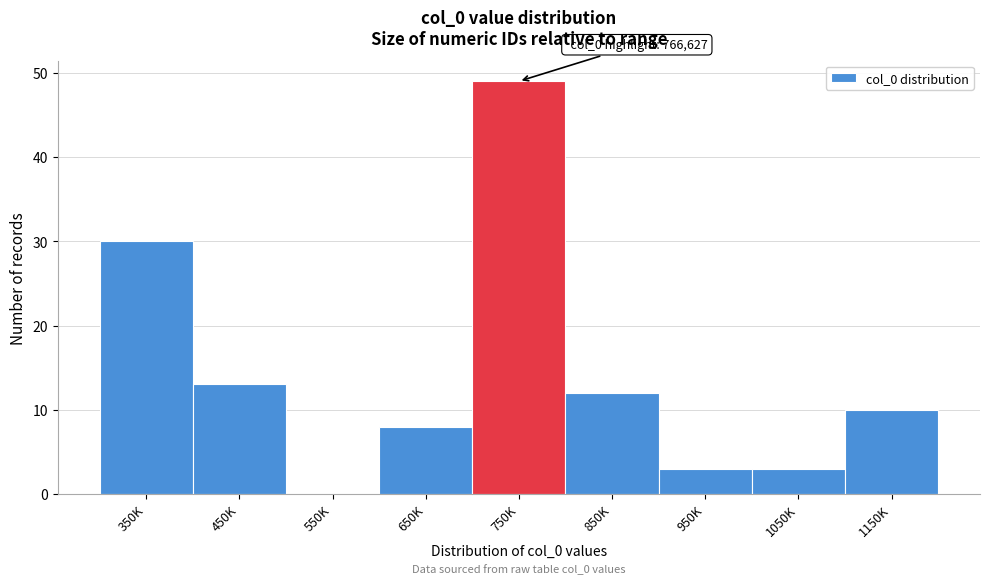

Reading left to right, extract all data points from this chart.

350K=30	450K=13	550K=0	650K=8	750K=49	850K=12	950K=3	1050K=3	1150K=10